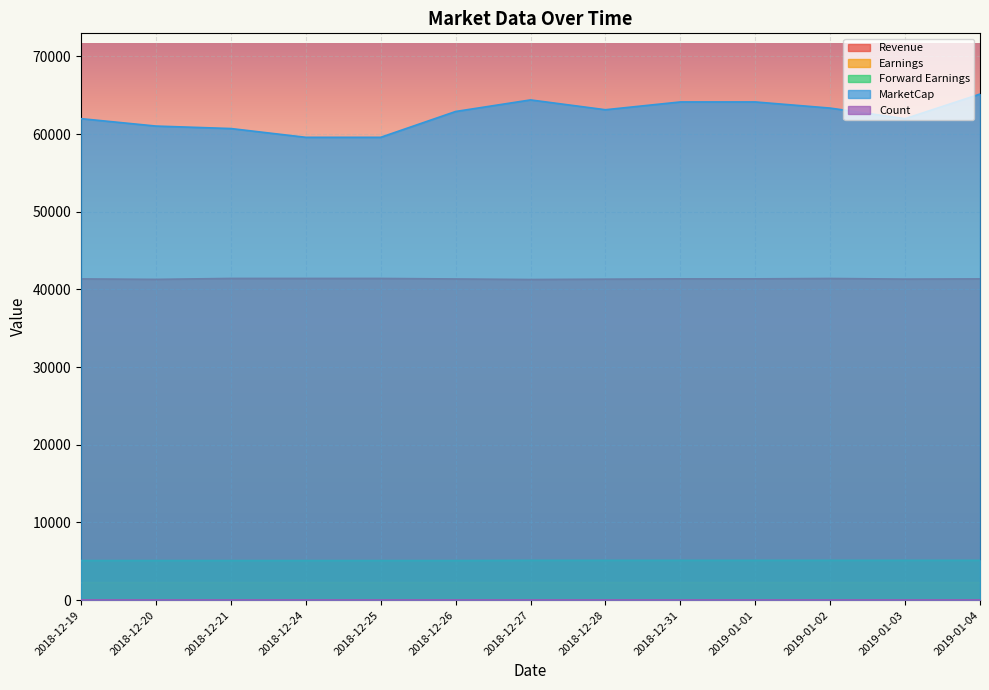

Which series has the largest range (max minus min)?

MarketCap